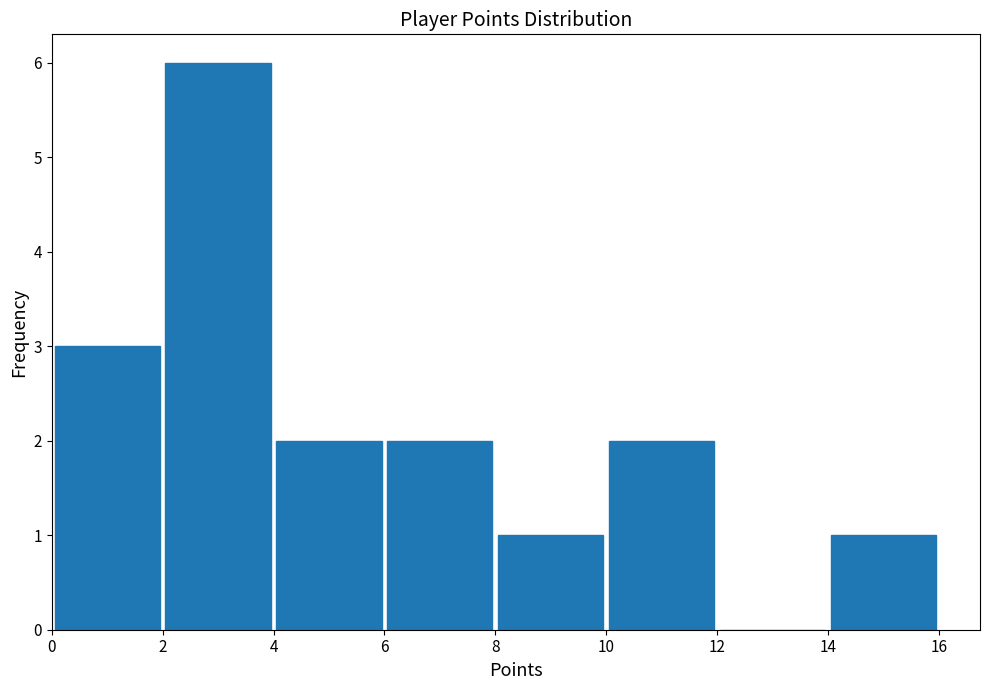

Reading left to right, transcribe this chart: for each bar, give the range it covers on the x-axis and its height. The values are not printed on the chart, so give them approximately, as read against the axis.

0 to 2: 3
2 to 4: 6
4 to 6: 2
6 to 8: 2
8 to 10: 1
10 to 12: 2
12 to 14: 0
14 to 16: 1